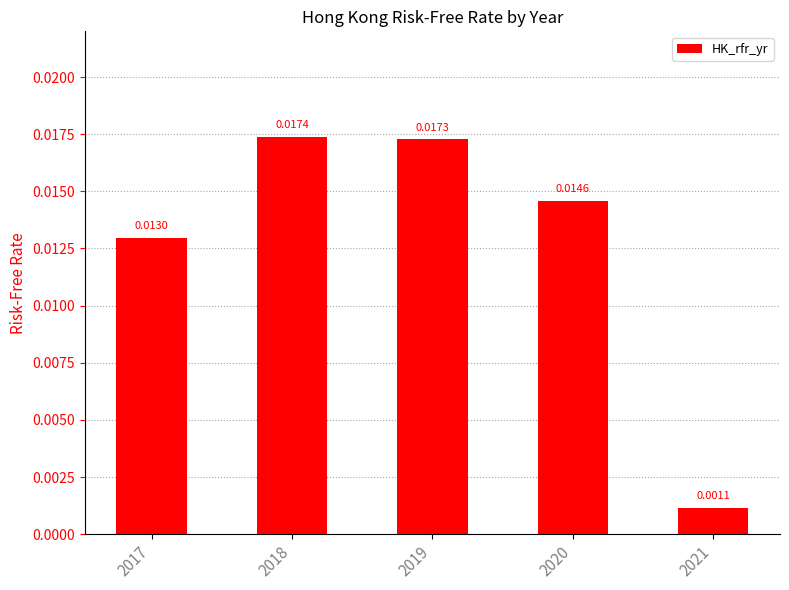

How many bars are there in total?

5